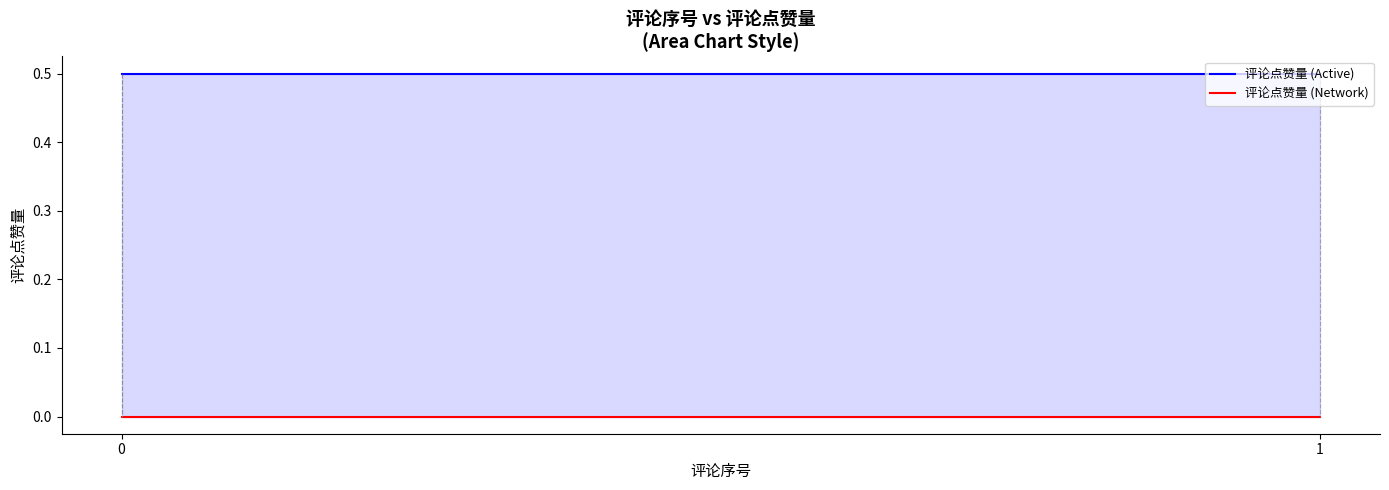

List the series in order of their peak value, highest first.

评论点赞量 (Active), 评论点赞量 (Network)